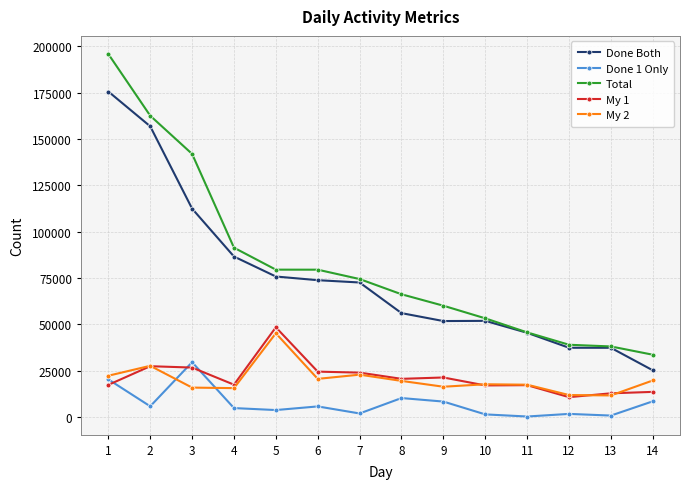

What is the sum of the My 2 values at 7 and 11?

40180